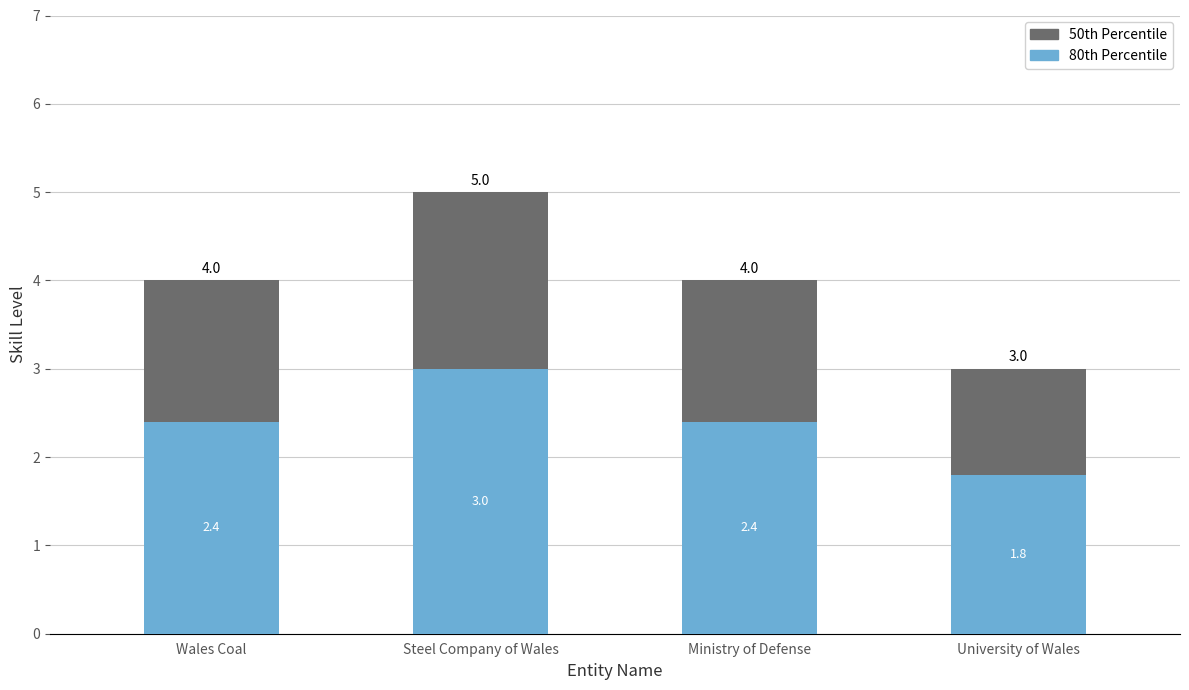

At which category is the sum across all series the highest?

Steel Company of Wales